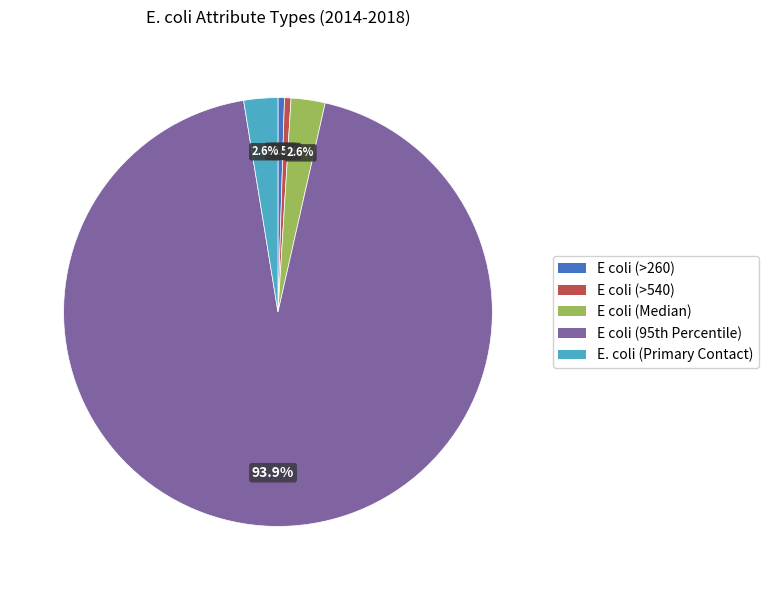

Which slice is the largest?

E coli (95th Percentile)